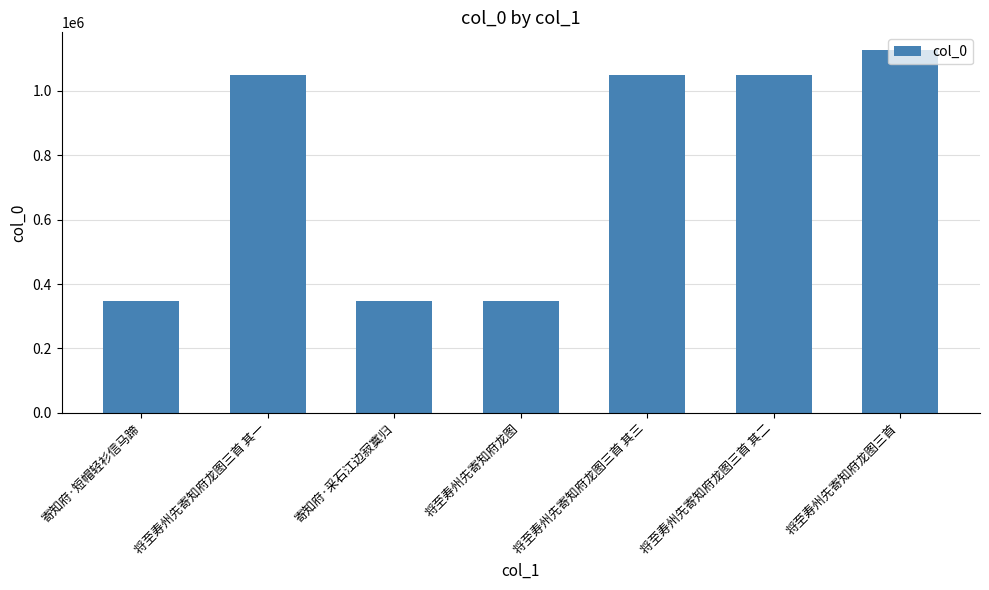

What position from the right is 将至寿州先寄知府龙图三首 其二?

2